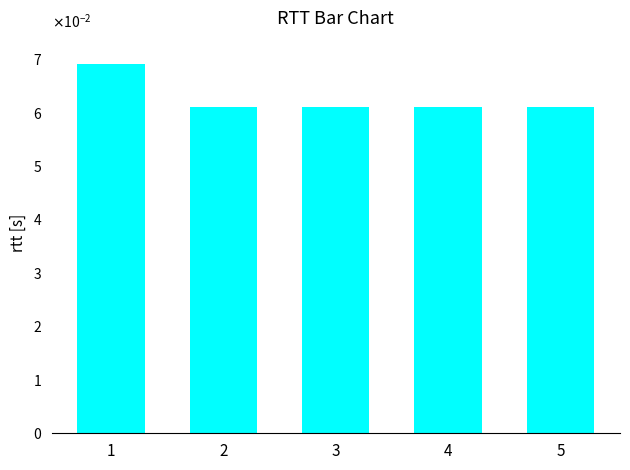

The chart shows a value of 0.1 at 2. True or false?

True